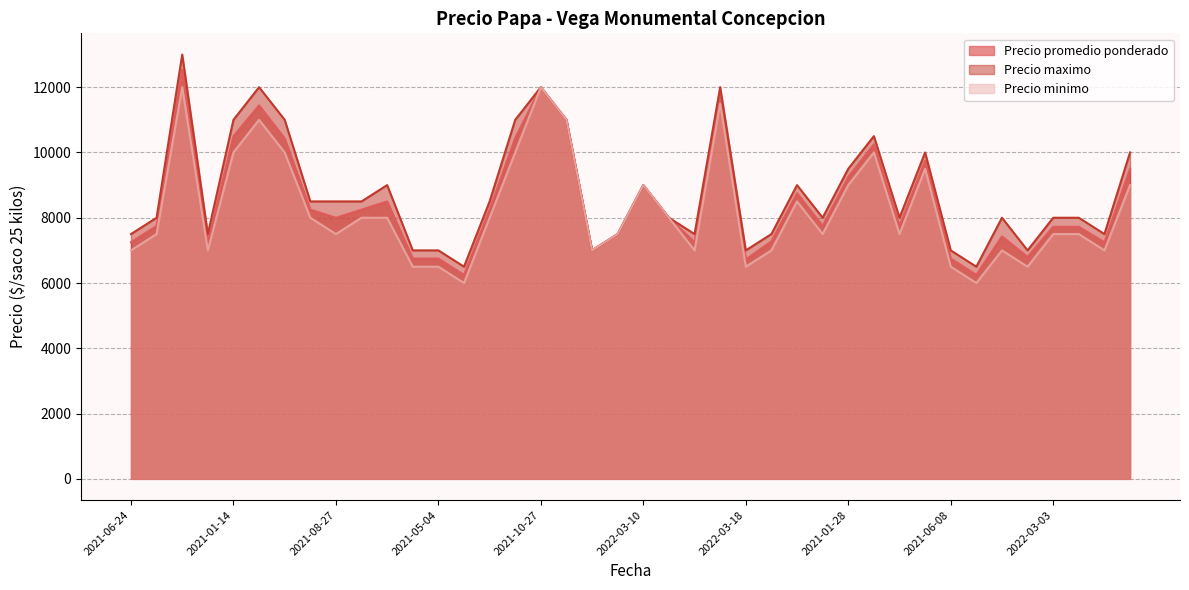

What is the total value across all series at 2021-09-21?

29250